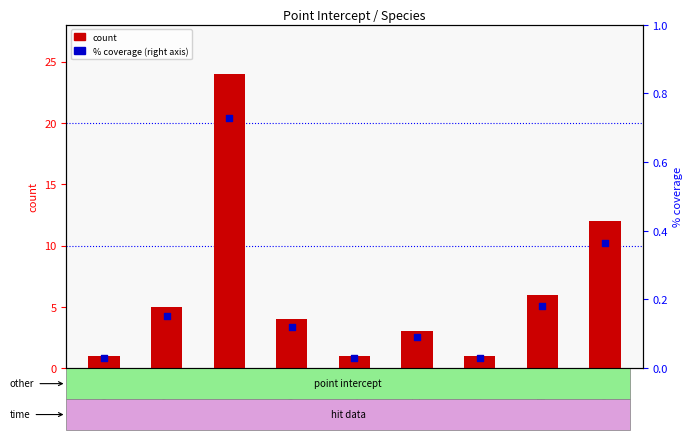

At how many categories does at least one series exceed 5?

3